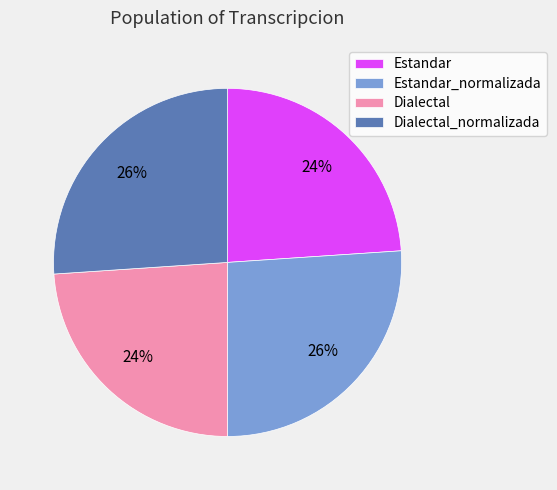

The Dialectal slice represents 32% of the pie. True or false?

False